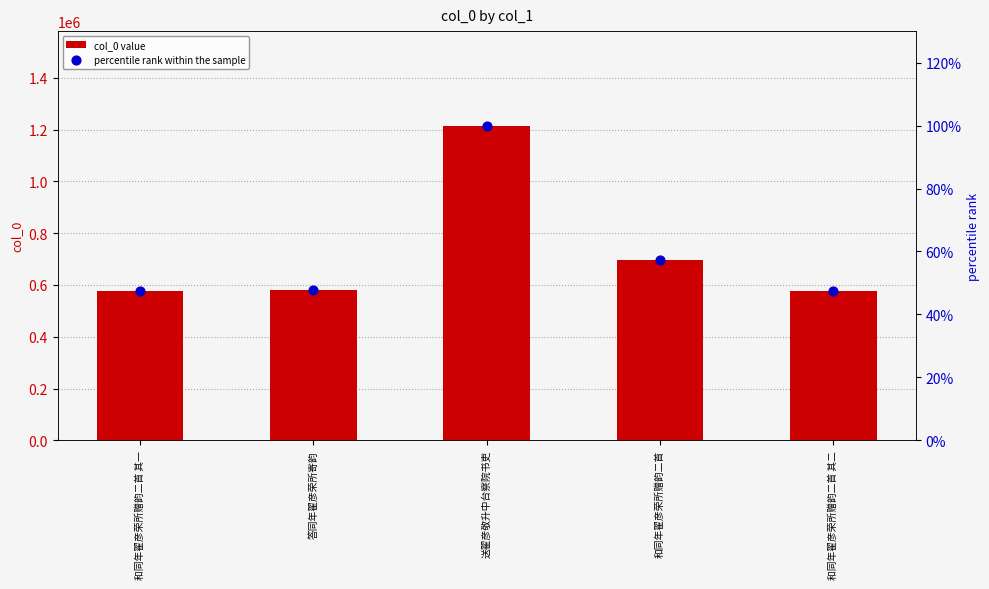

Which series contains the lowest Y value?

percentile rank within the sample